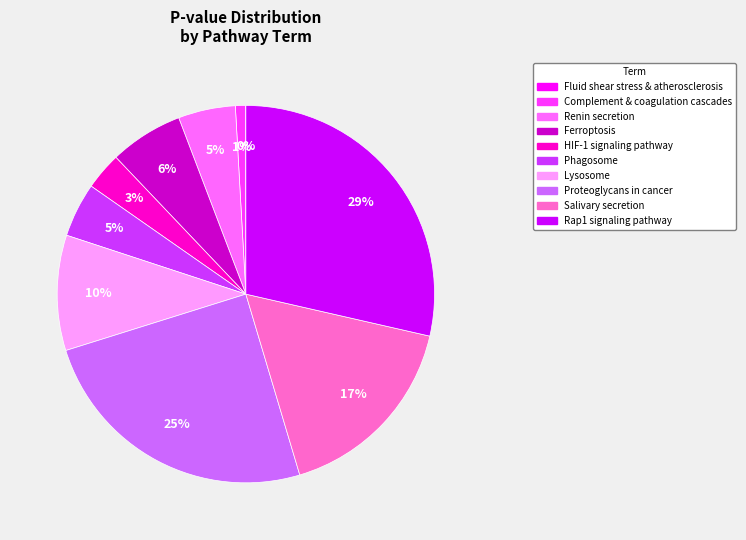

Does any single category account for the majority?

No